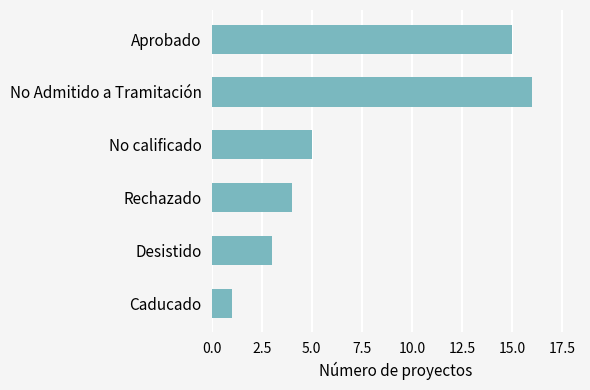

What is the label of the 2nd bar from the bottom?

Desistido